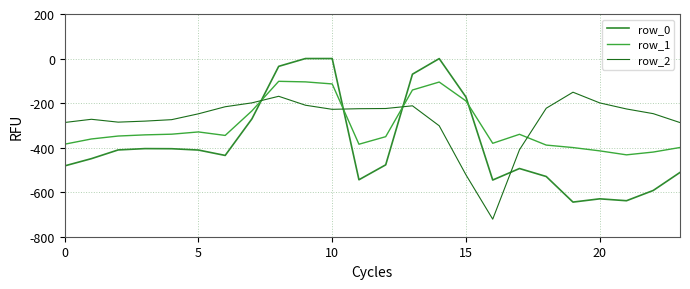

How many lines are shown in the chart?

3